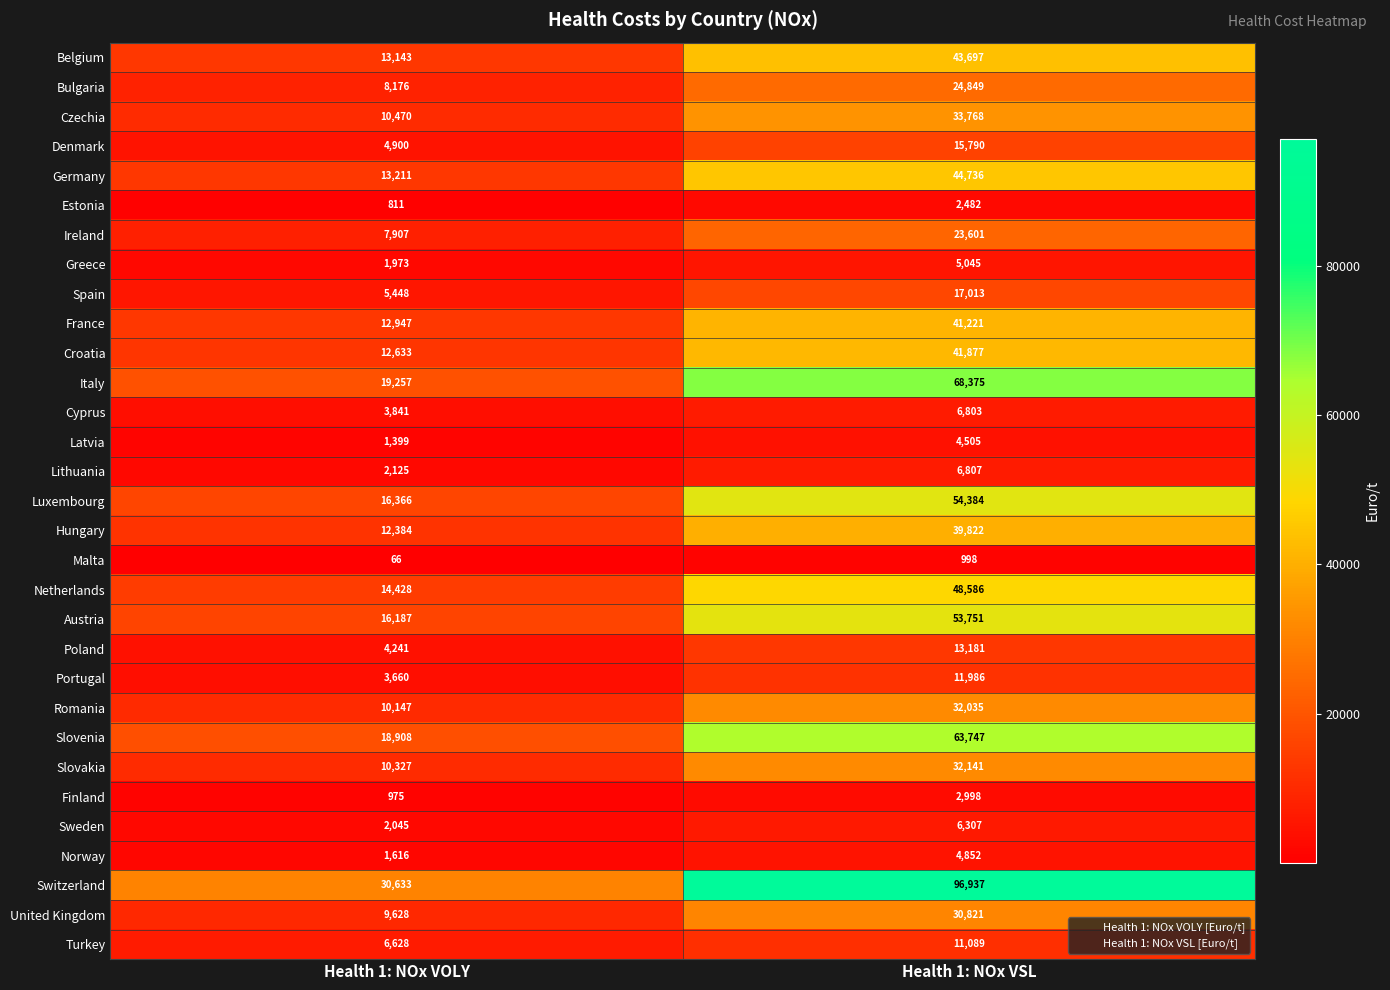

At which category is the sum across all series the highest?

Health 1: NOx VSL